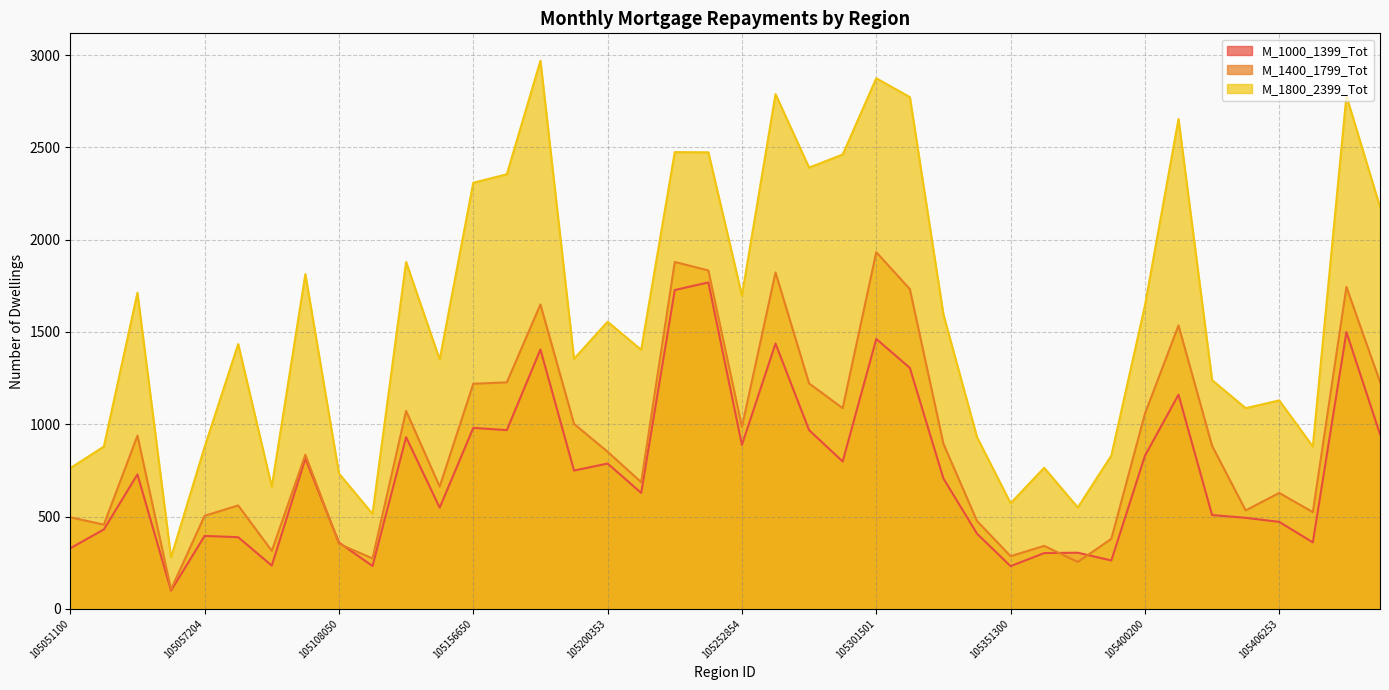

True or false: M_1000_1399_Tot and M_1800_2399_Tot intersect in this chart.

False